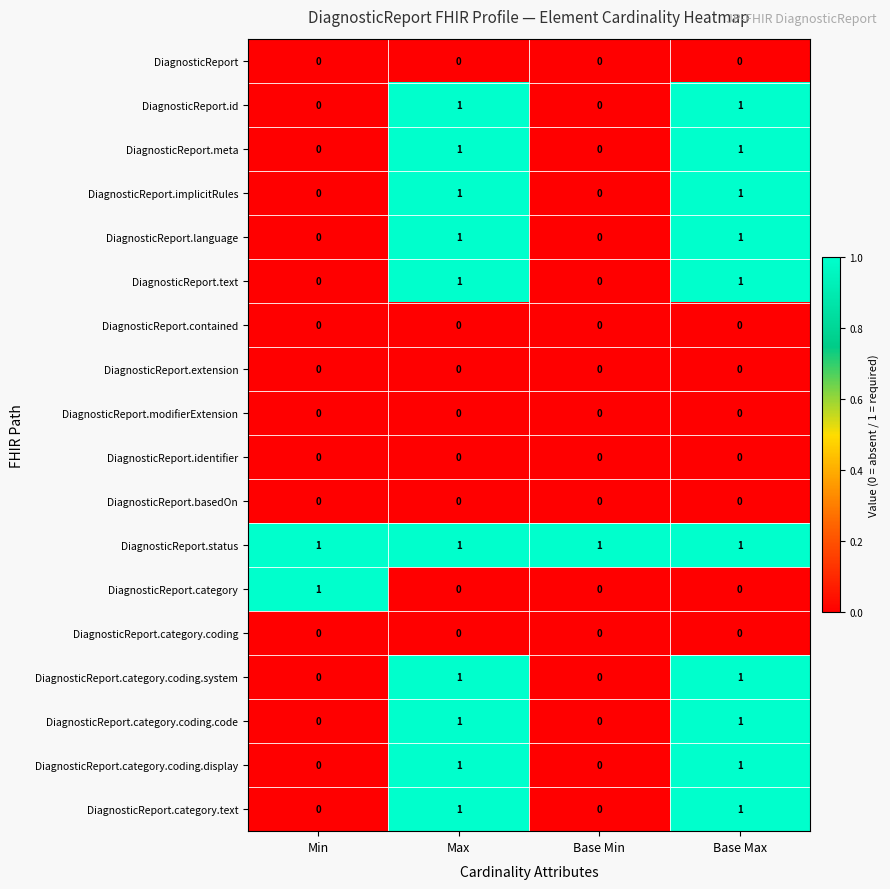

Count the DiagnosticReport.category.text values in the range 0 to 1.

4